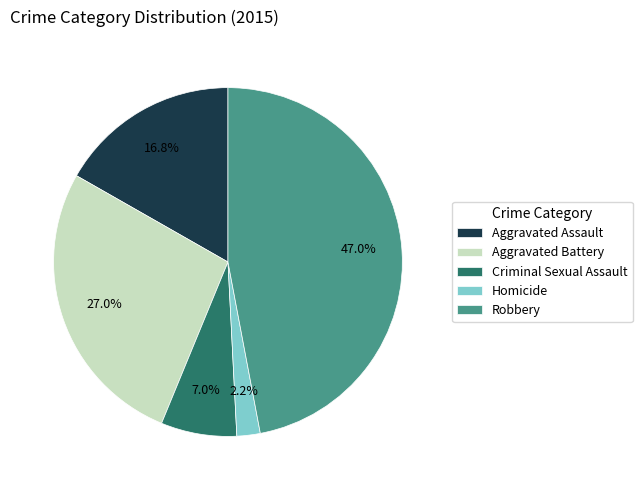

The Homicide slice represents 2% of the pie. True or false?

True